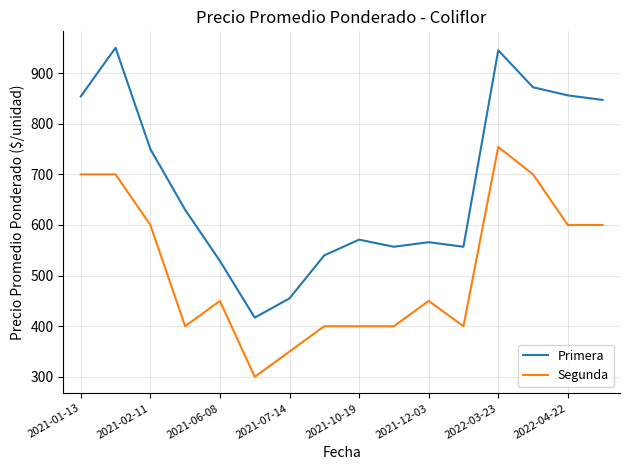

Which series has the largest total across all categories?

Primera